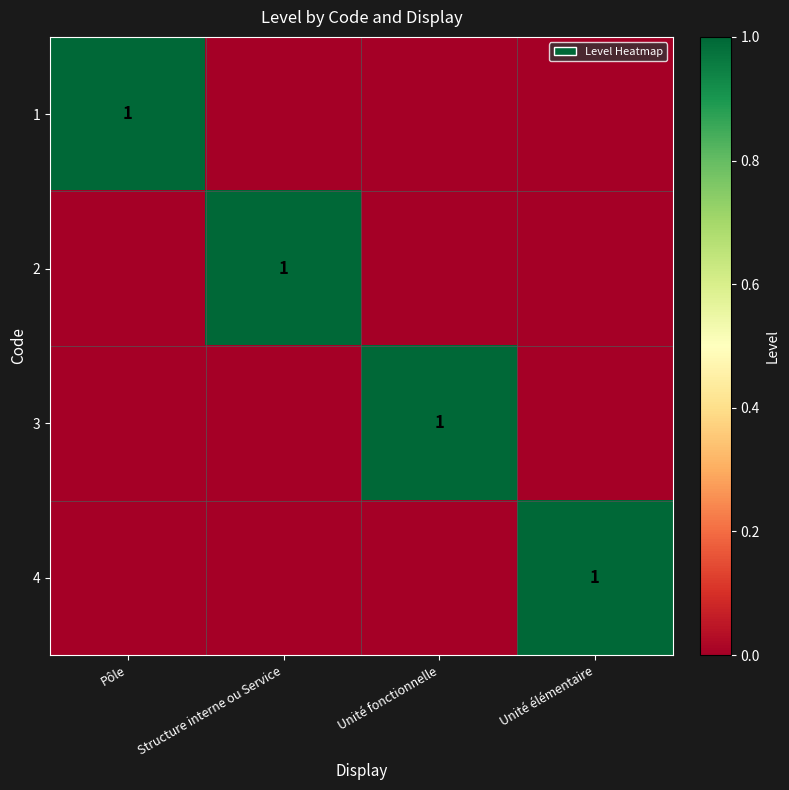

Is it true that 4 equals 0 at Unité élémentaire?

False